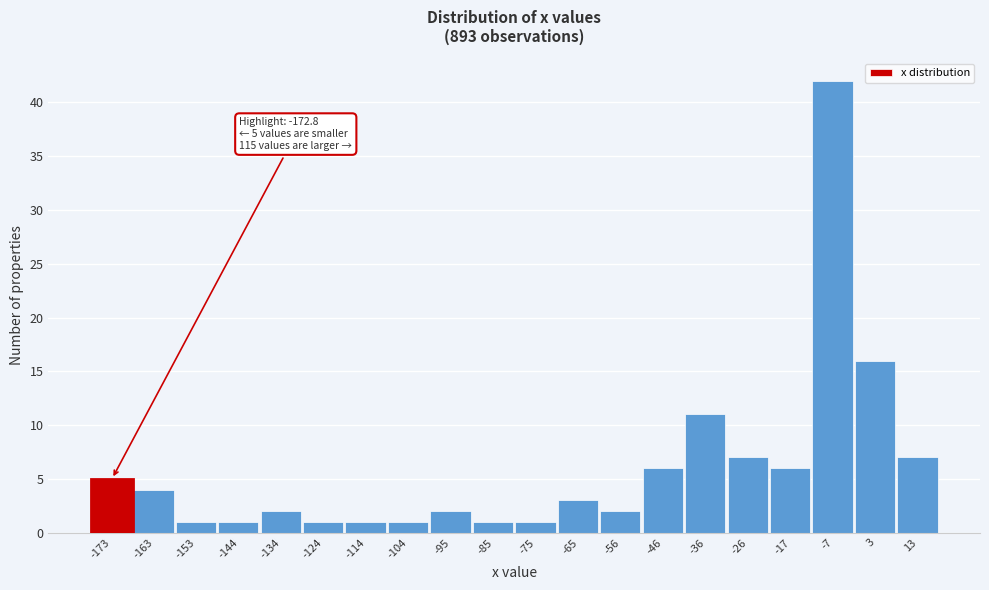

Reading right to left, what are all the values shown in this chart?

7	16	42	6	7	11	6	2	3	1	1	2	1	1	1	2	1	1	4	5